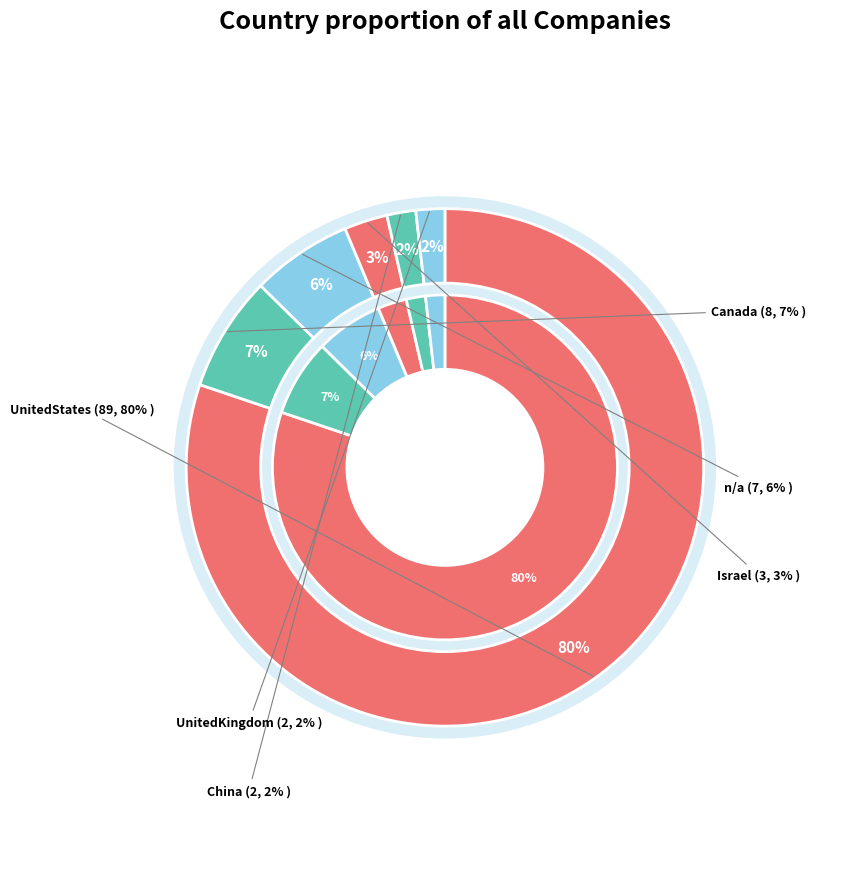

To the nearest percent, what portion does China represent?

2%